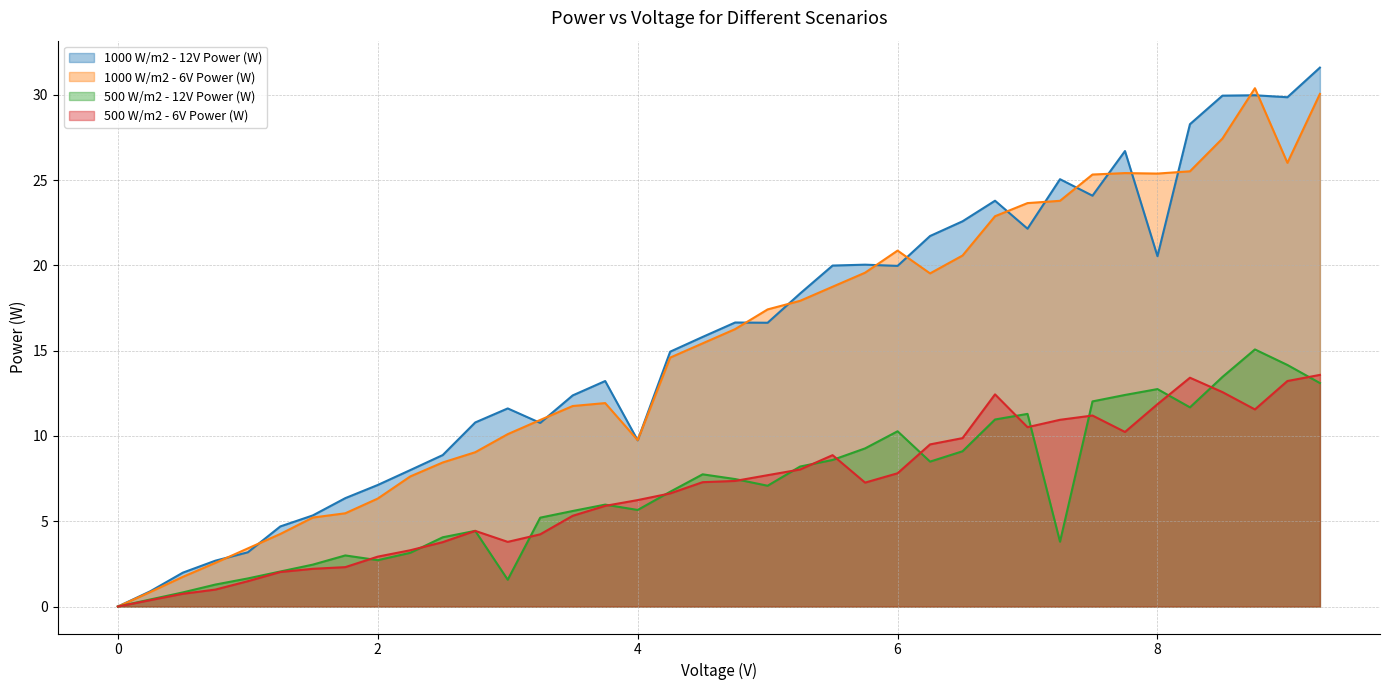

The value of 1000 W/m2 - 6V Power (W) at 0 is 0.0. True or false?

True